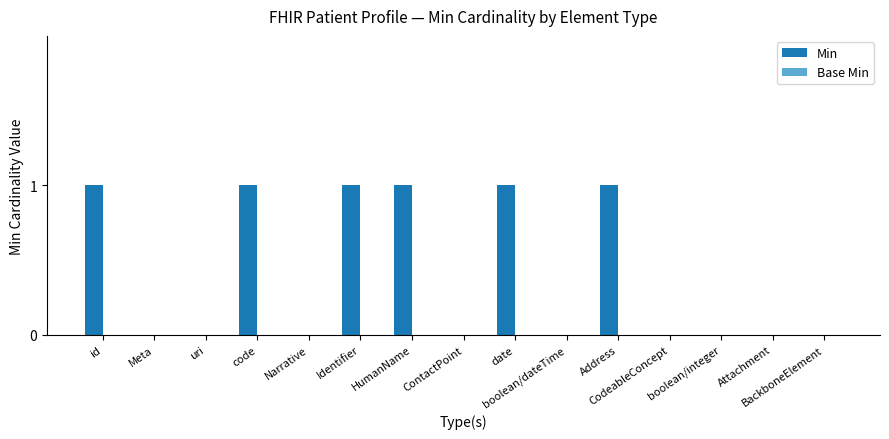

What is the sum of all values?

6